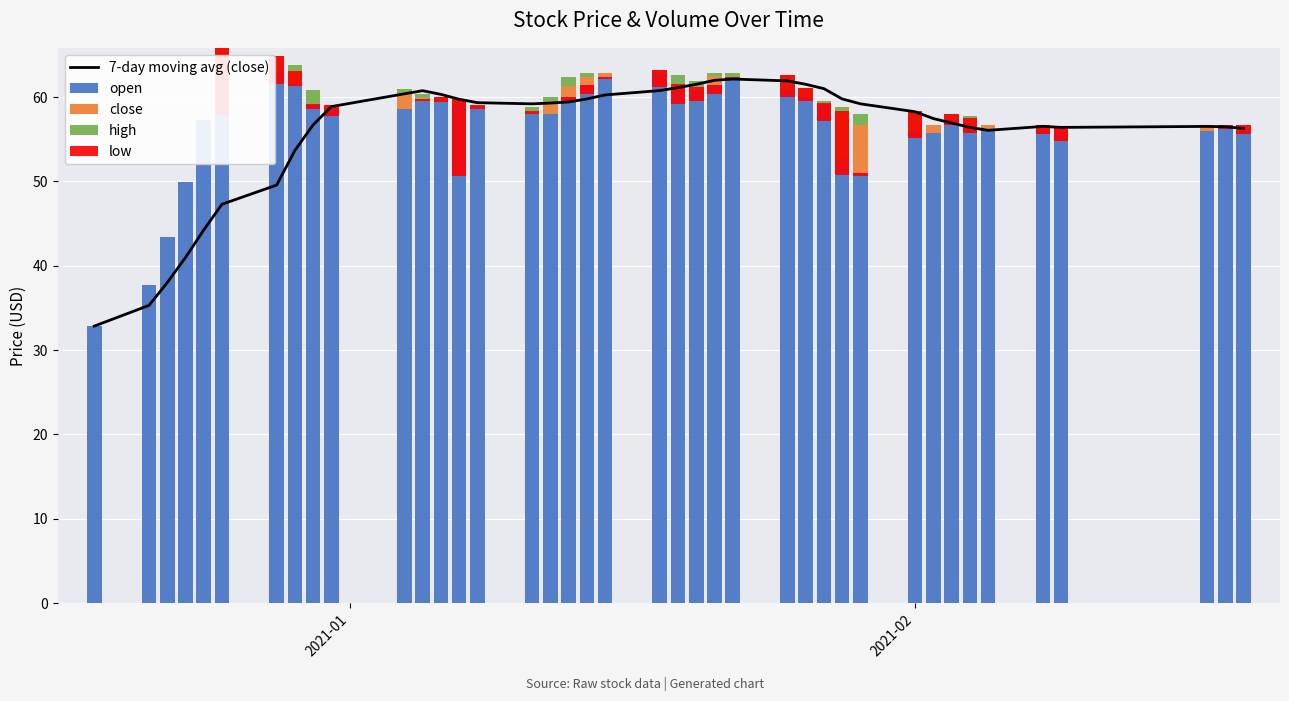

What are all the series names shown in the legend?

7-day moving avg (close), open, close, high, low